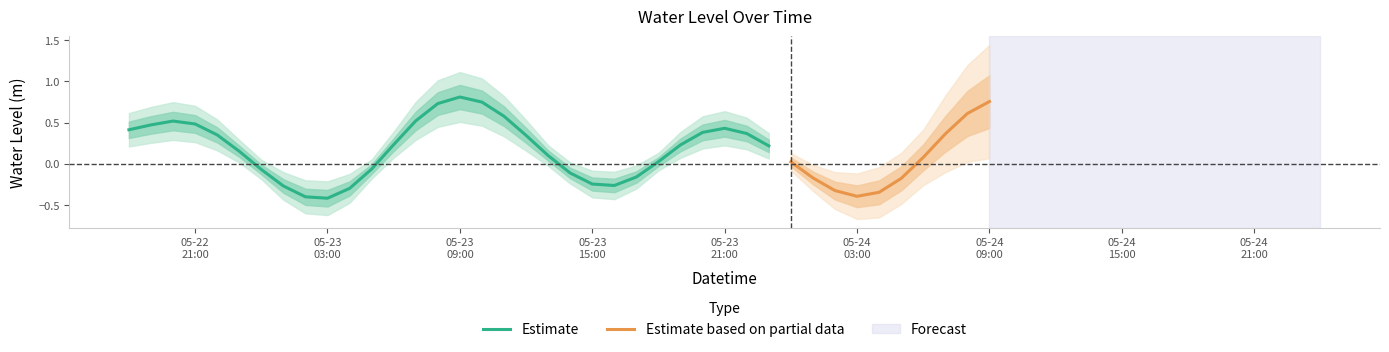

At which category does the data reach its first local valley?

2023-05-23 03:00:00